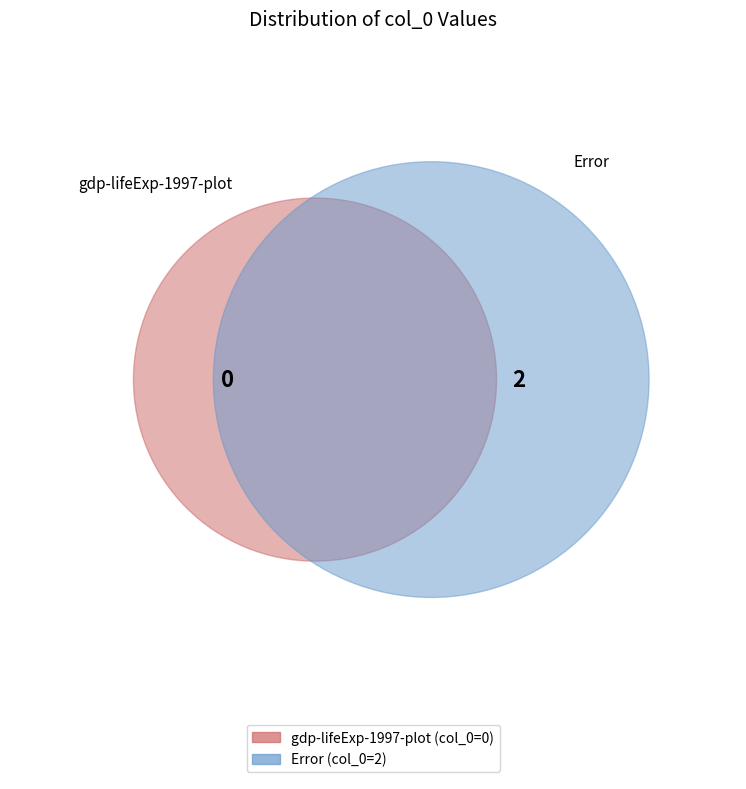

Which slice is the smallest?

gdp-lifeExp-1997-plot